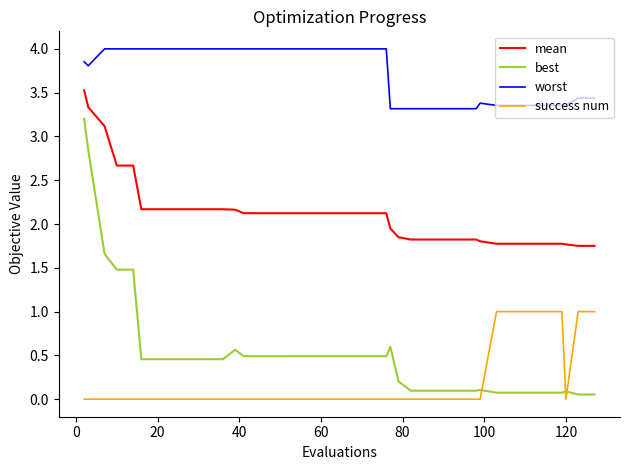

Which series has the largest total across all categories?

worst